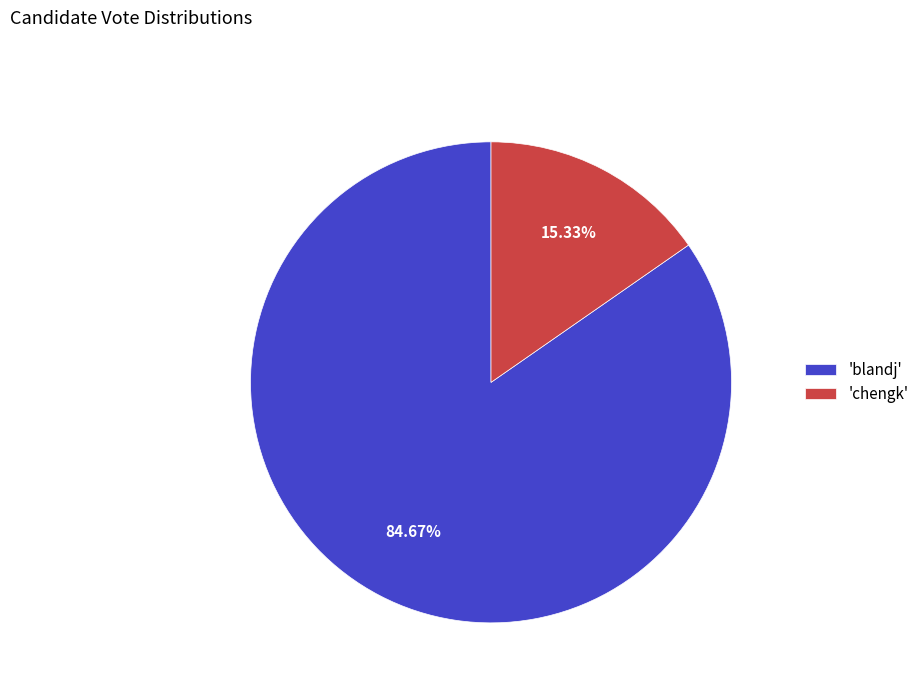

Count the number of slices in the pie.

2